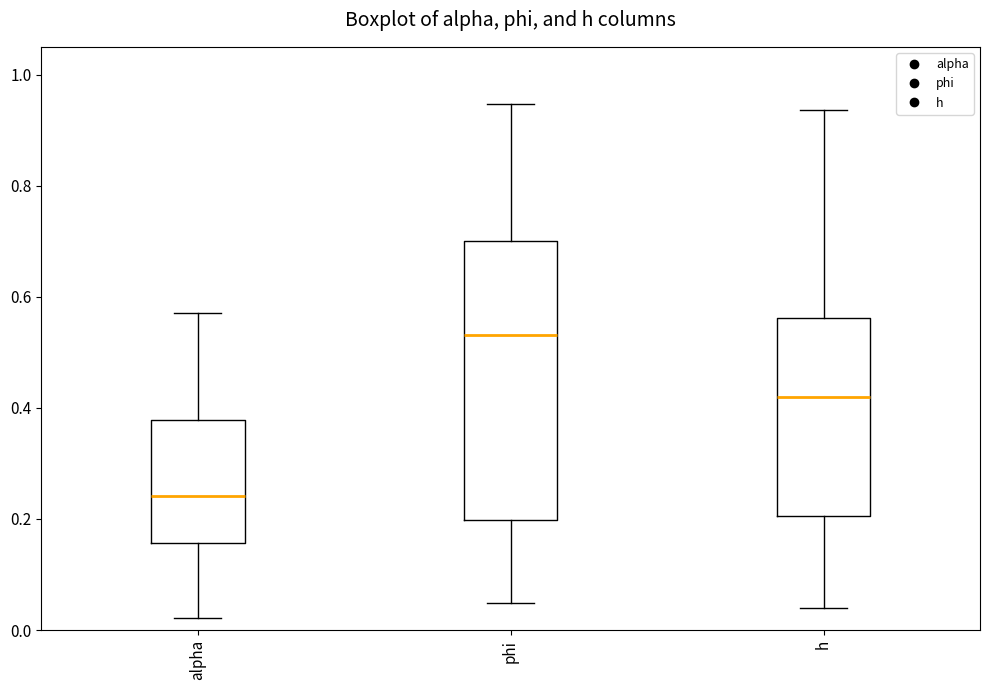

Reading left to right, read every box against the y-axis: the position of its median line, the range the box covers, and the ends of its whiskers. The values are not printed on the chart, so give them approximately, as read against the axis.

alpha: median 0.24, box 0.16 to 0.38, whiskers 0.02 to 0.58
phi: median 0.54, box 0.20 to 0.70, whiskers 0.04 to 0.94
h: median 0.42, box 0.20 to 0.56, whiskers 0.04 to 0.94